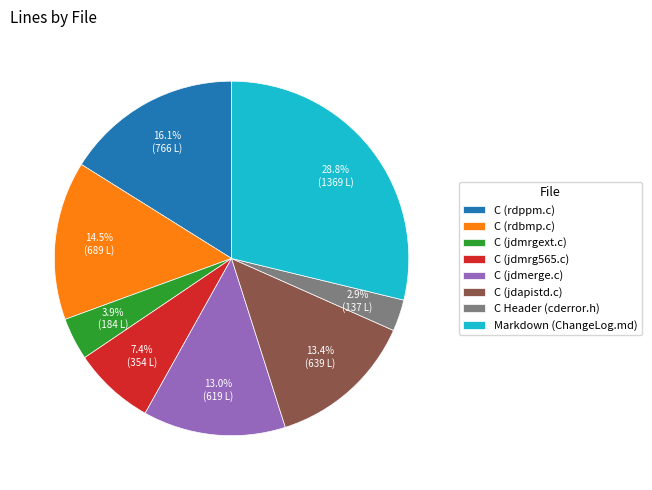

Between C (rdppm.c) and C (rdbmp.c), which is larger?

C (rdppm.c)